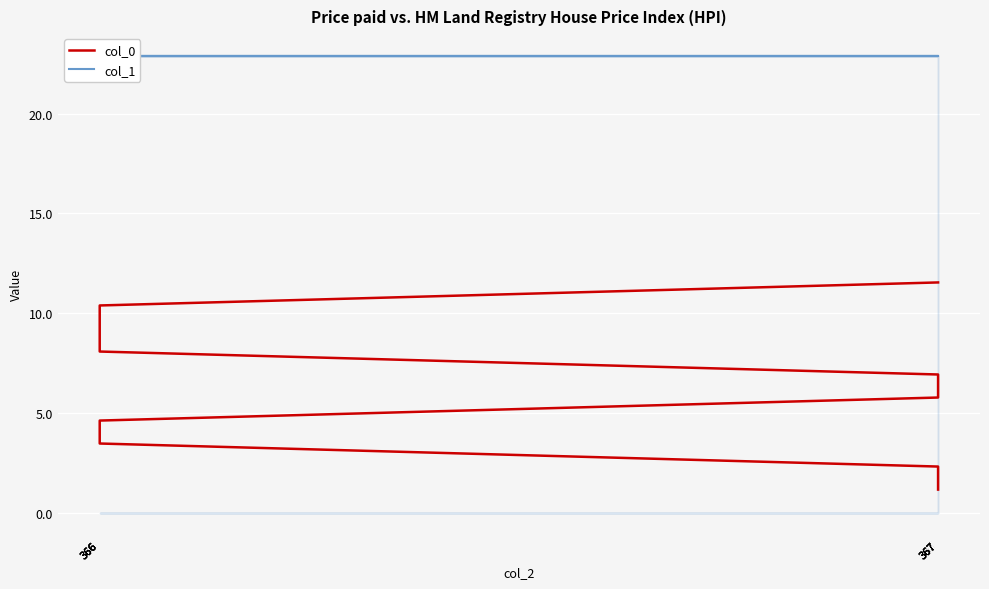

Which category has the highest value in the col_0 series?

367